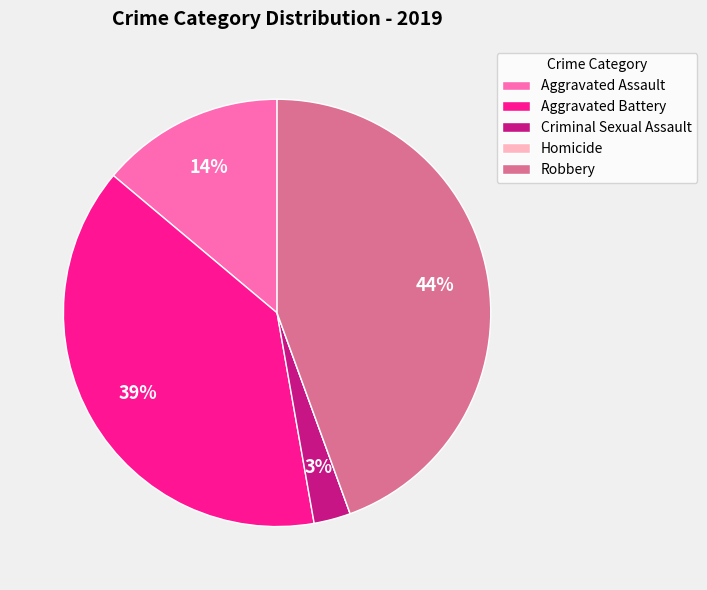

Which category has the biggest portion of the pie?

Robbery